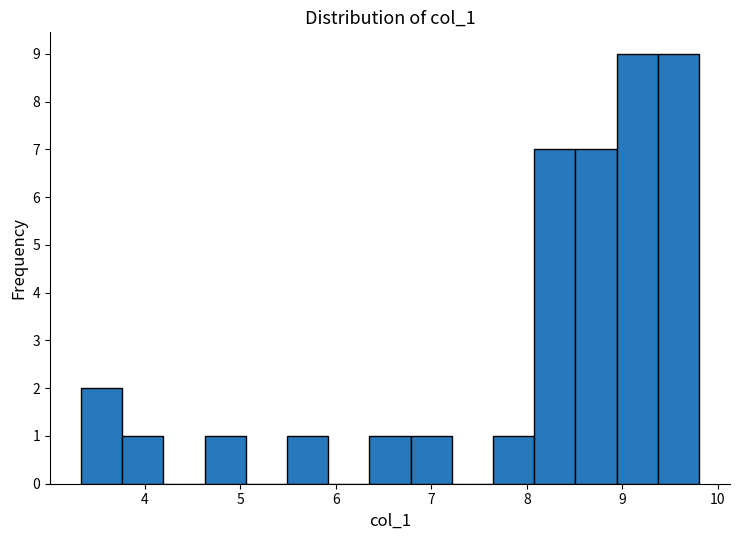

Reading left to right, transcribe this chart: for each bar, give the range it covers on the x-axis and its height. Neither the bar edges nor the heights are printed on the chart, so give them approximately, as read against the axes.

3.3 to 3.8: 2
3.8 to 4.2: 1
4.2 to 4.6: 0
4.6 to 5.1: 1
5.1 to 5.5: 0
5.5 to 5.9: 1
5.9 to 6.4: 0
6.4 to 6.8: 1
6.8 to 7.2: 1
7.2 to 7.6: 0
7.6 to 8.1: 1
8.1 to 8.5: 7
8.5 to 8.9: 7
8.9 to 9.4: 9
9.4 to 9.8: 9